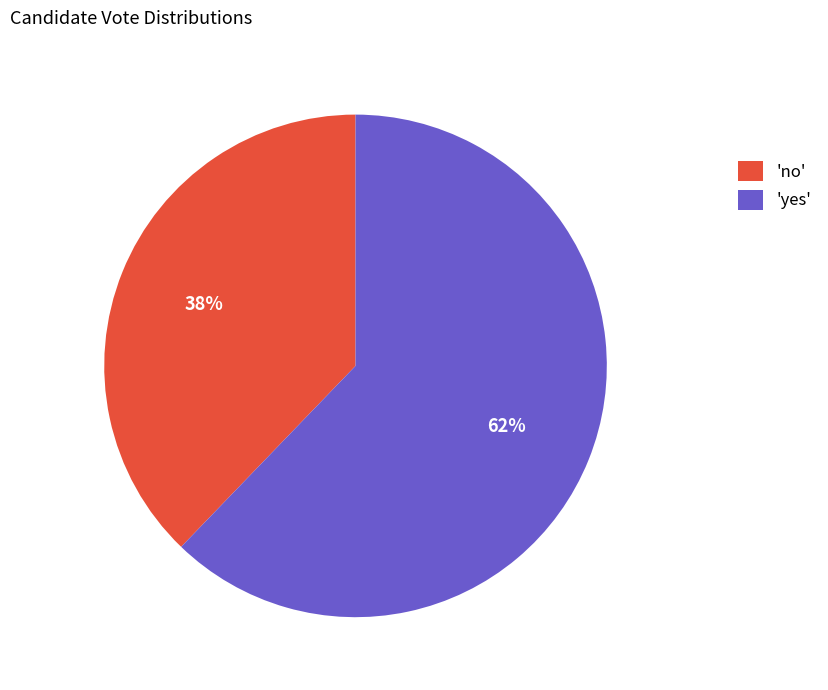

The 'yes' slice represents 62% of the pie. True or false?

True